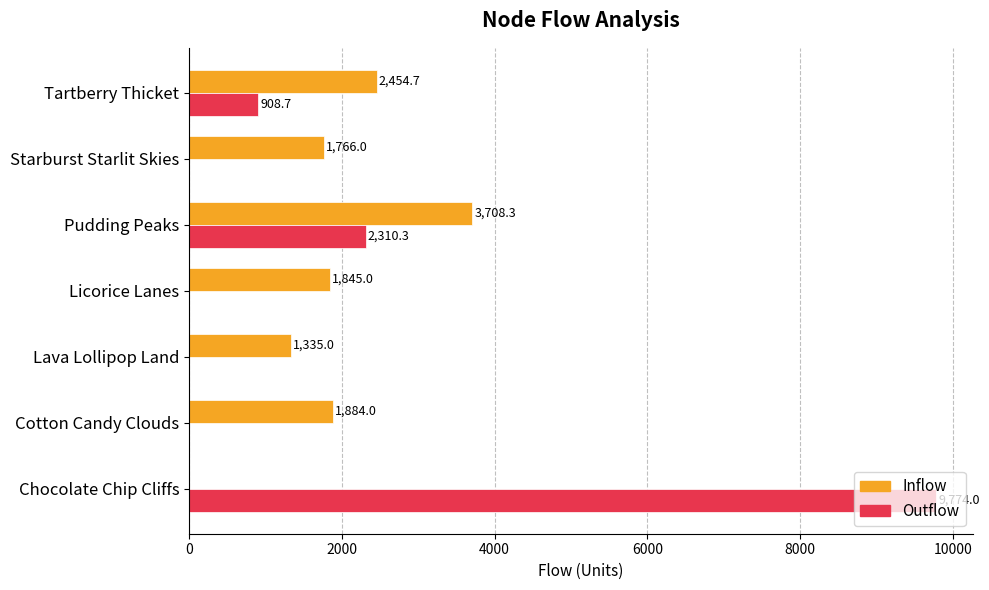

True or false: Inflow has a value of 1884.0 at Cotton Candy Clouds.

True